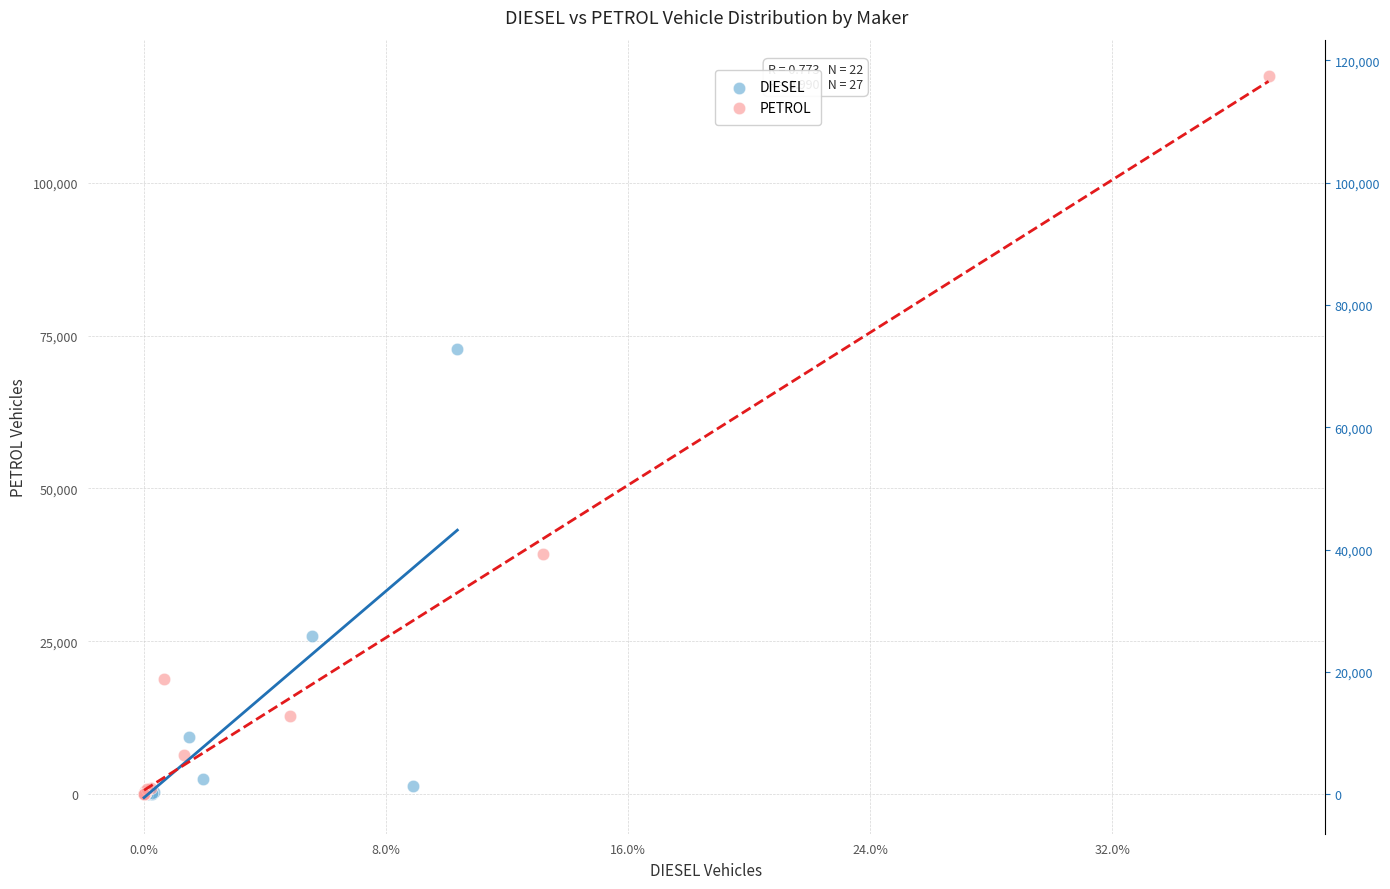

Which series contains the highest Y value?

PETROL